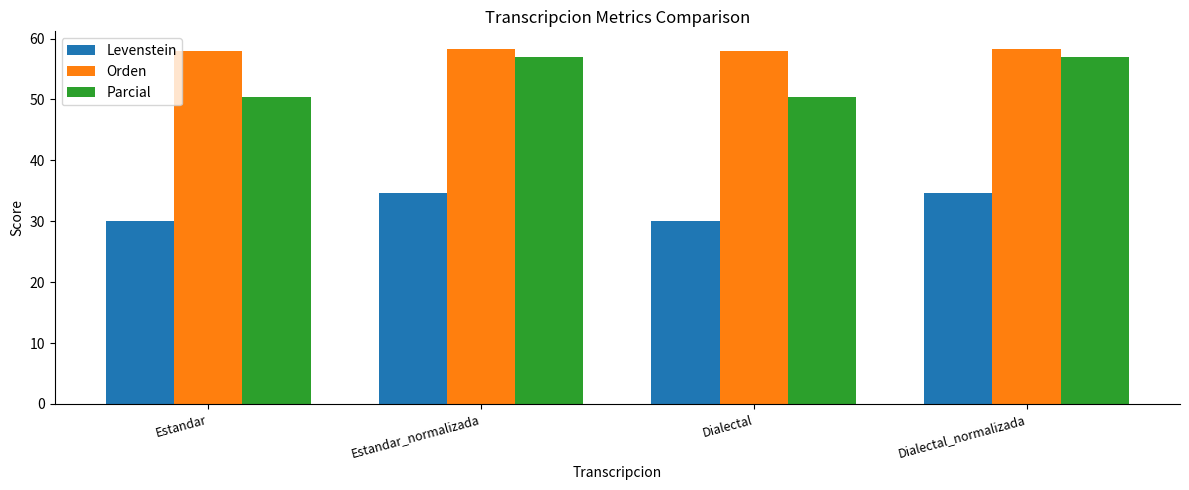

Reading right to left, extract all data points from this chart.

Levenstein: 34.7	30.0	34.7	30.0
Orden: 58.3	57.9	58.3	57.9
Parcial: 57.0	50.4	57.0	50.4